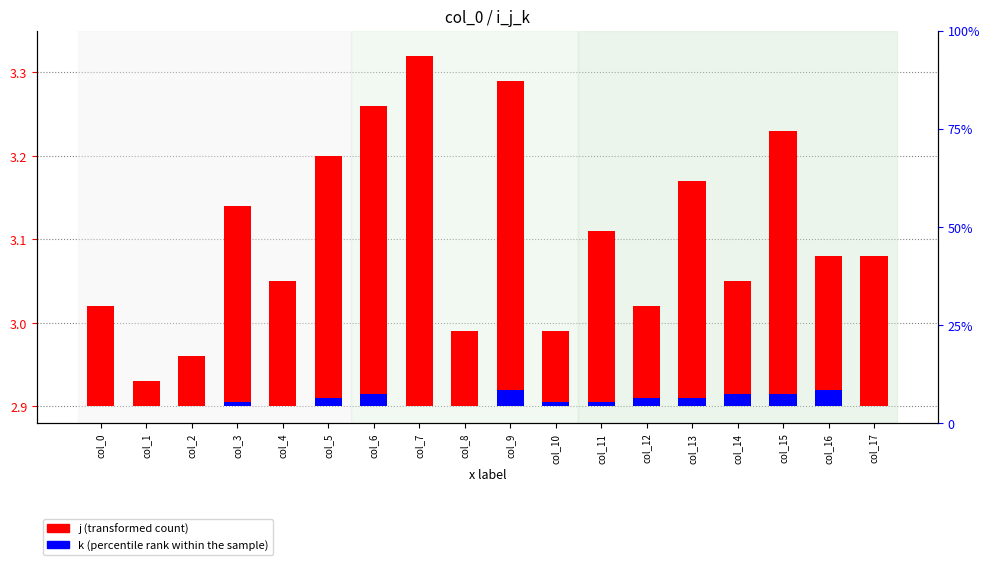

What is the difference between the j (transformed count) values at col_17 and col_15?

0.1